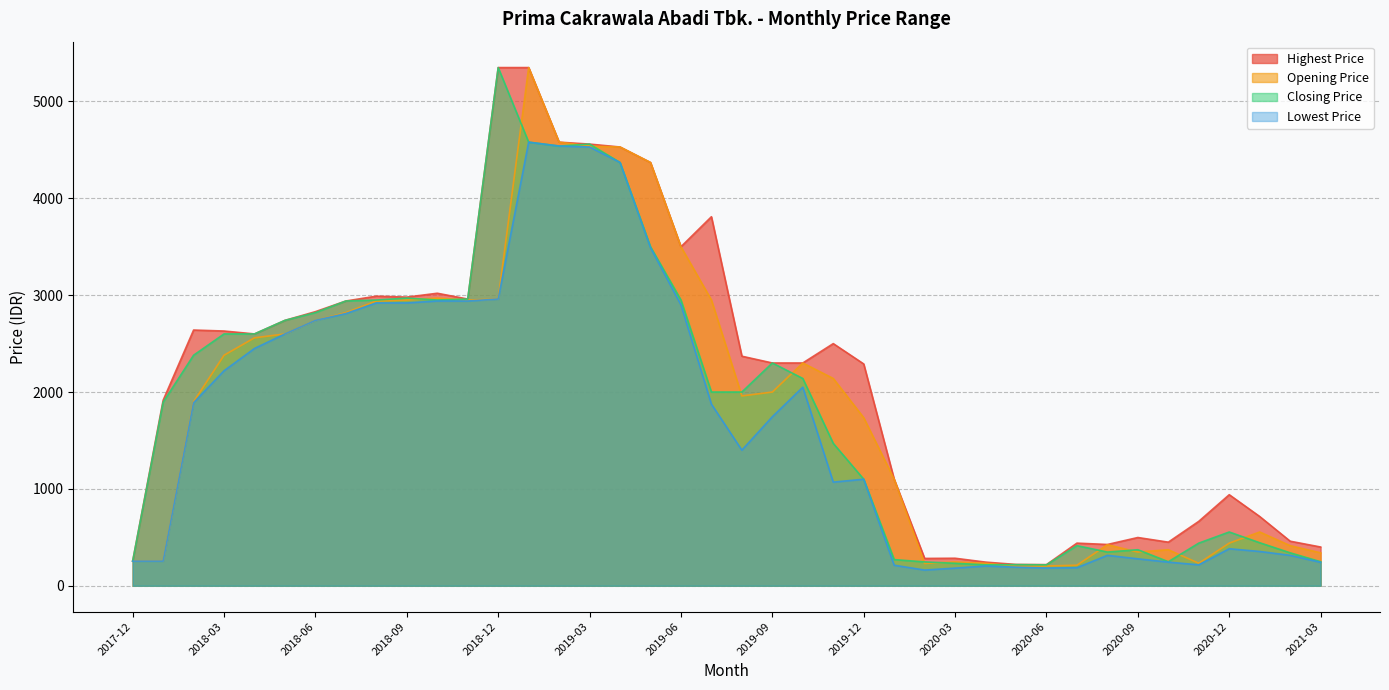

True or false: Lowest Price and Highest Price cross at least once.

False